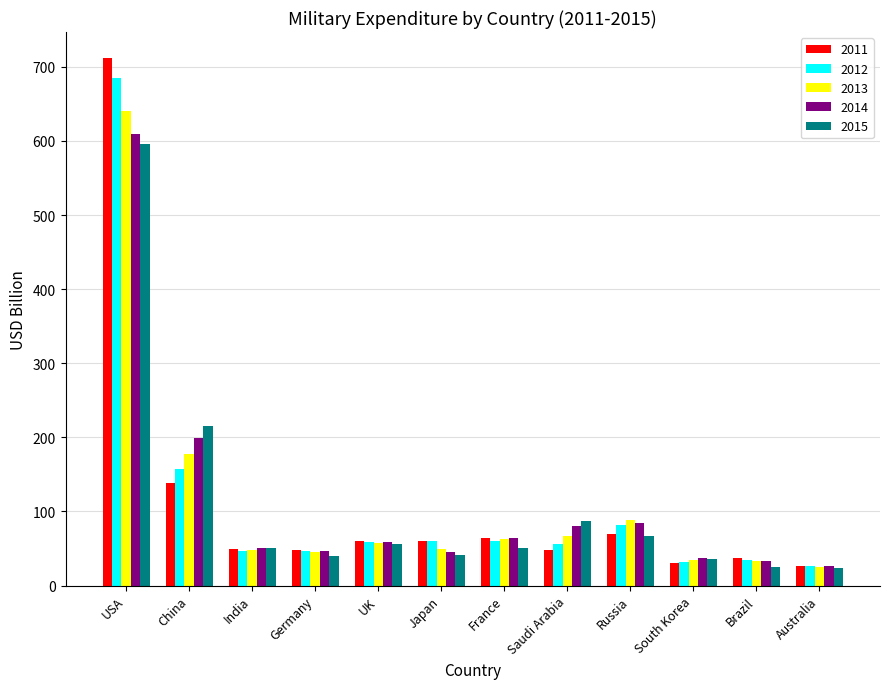

Where does the 2013 series first go above 56?

USA